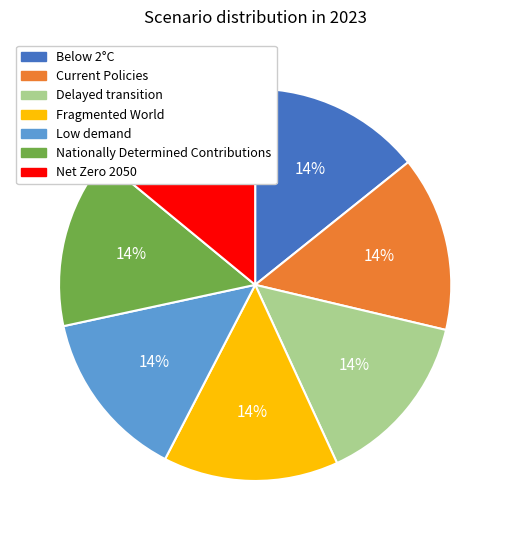

Combined, do Nationally Determined Contributions and Below 2°C account for over 50%?

No